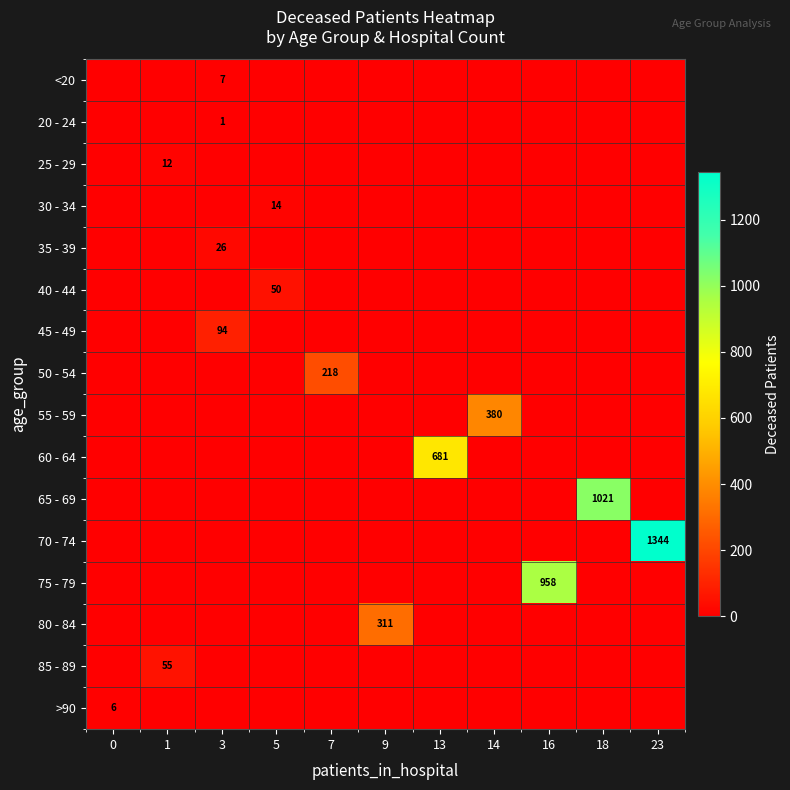

At how many categories does at least one series exceed 212?

7